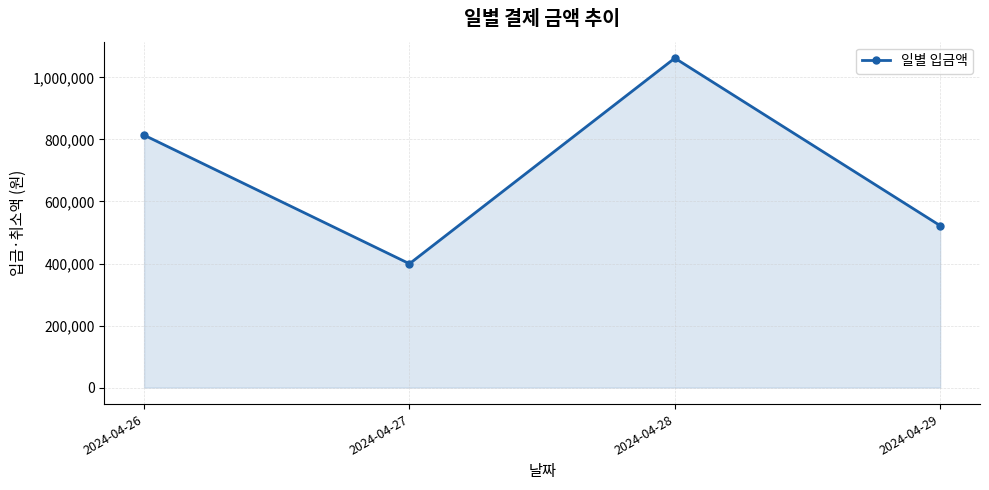

What is the sum of all values?

2797150